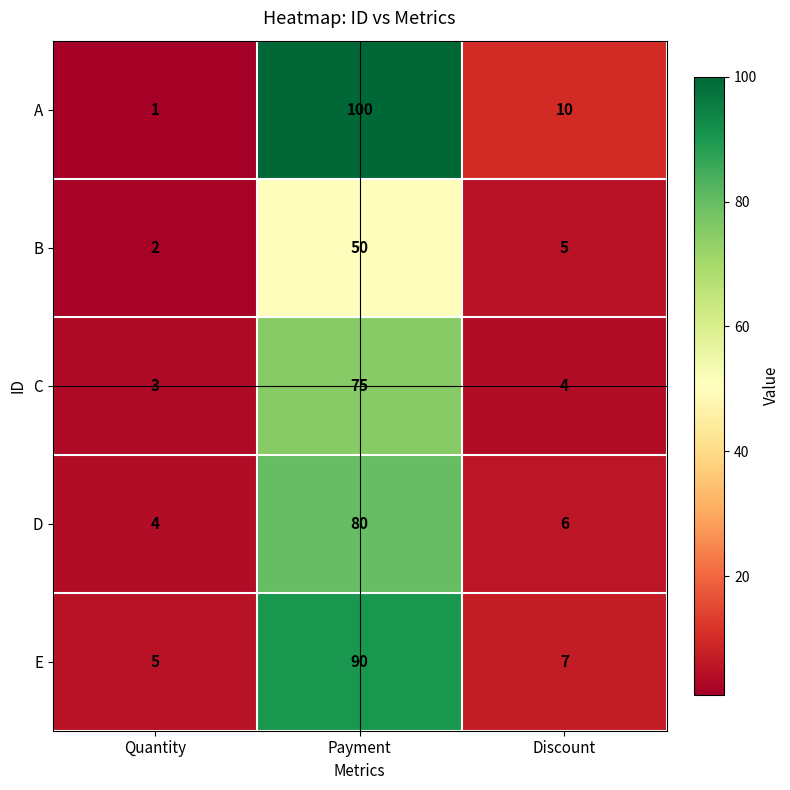

What is the difference between the C values at Payment and Discount?

71